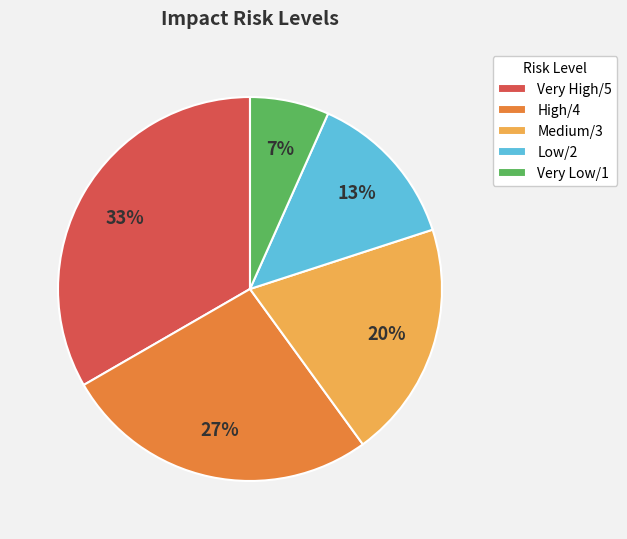

The Very Low/1 slice represents 1% of the pie. True or false?

False